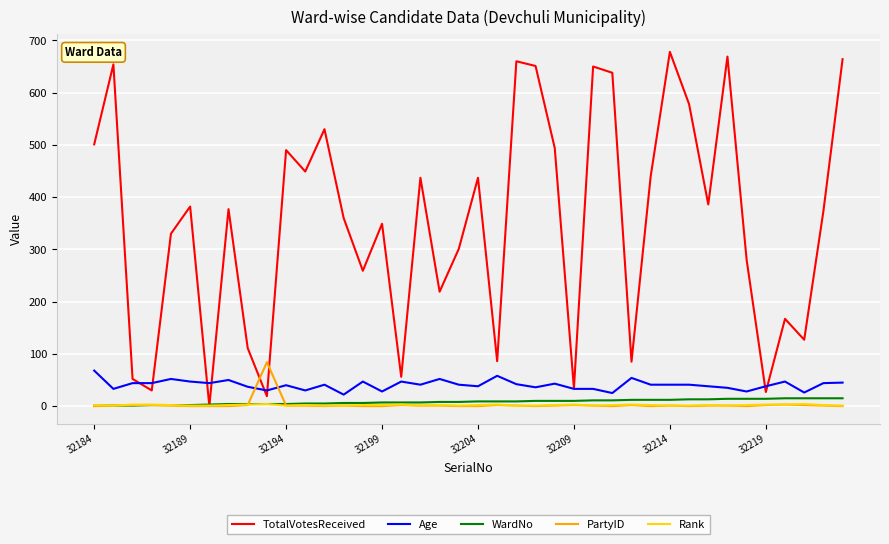

What is the maximum value for Age?

68